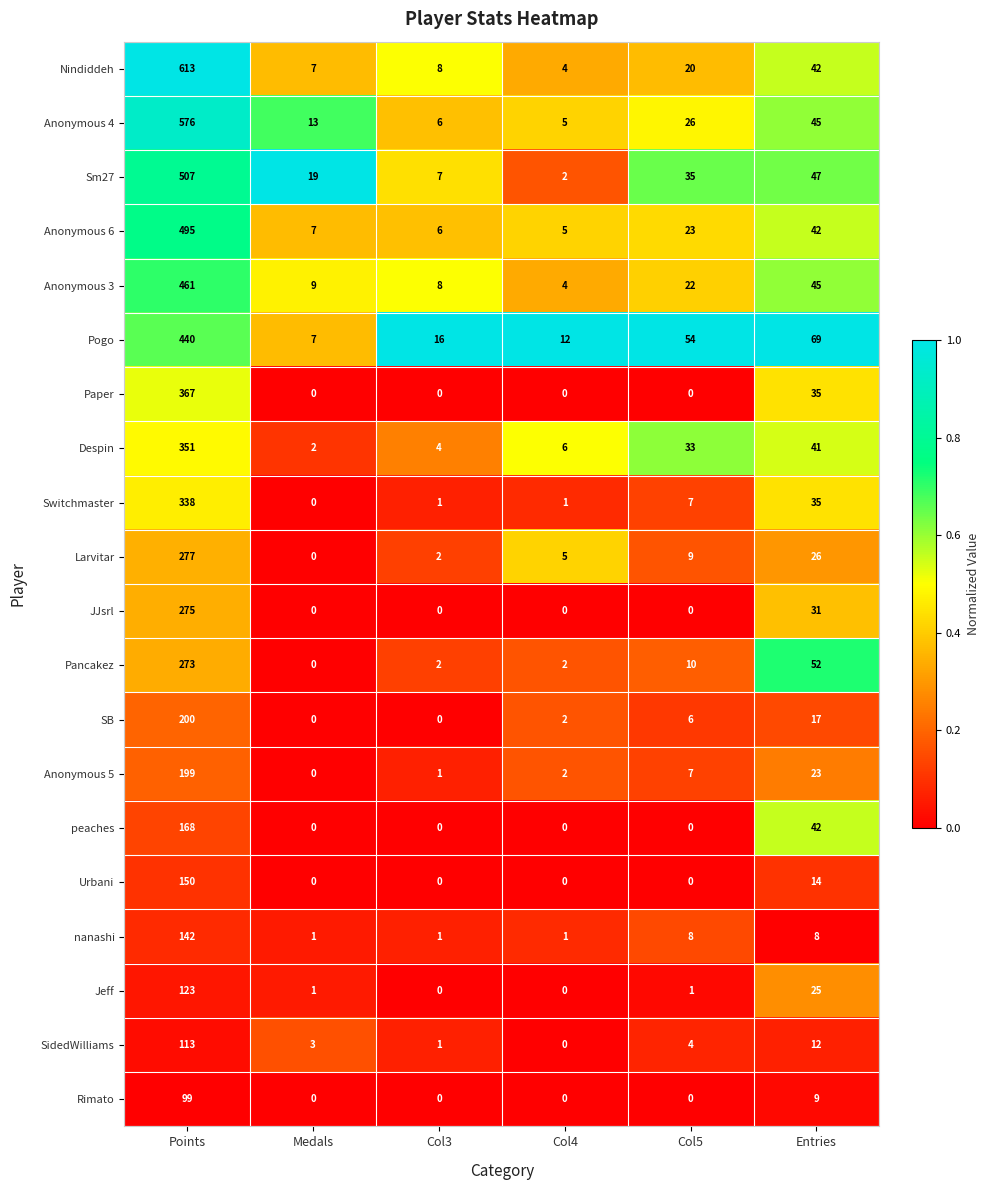

What is the lowest value of the Anonymous 6 series?

5